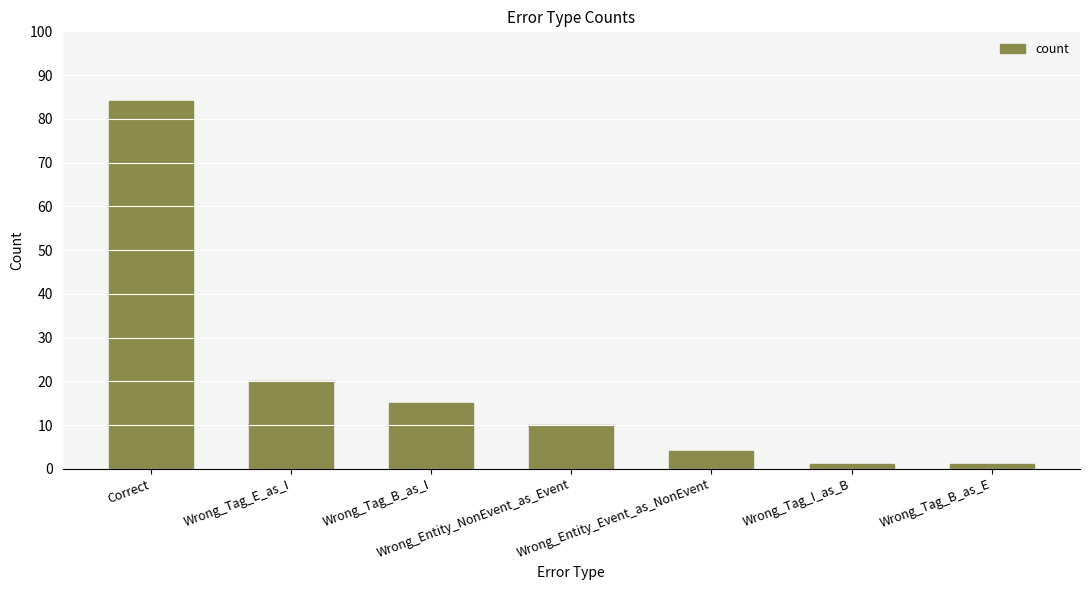

What is the greatest value displayed?

84